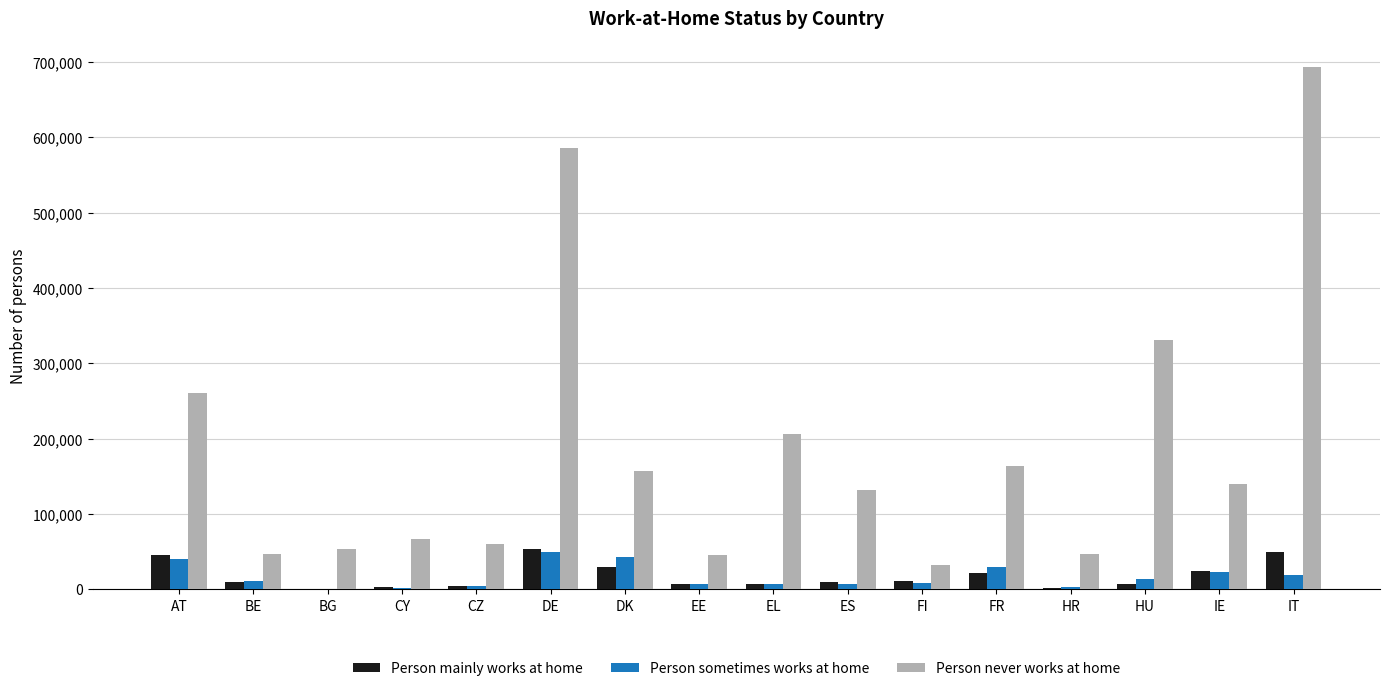

Between EE and FR, which series saw the biggest shift?

Person never works at home